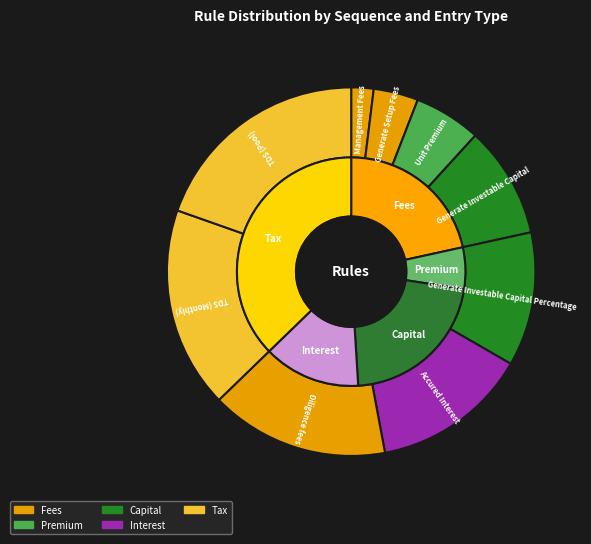

What is the smallest slice in the pie chart?

Management Fees